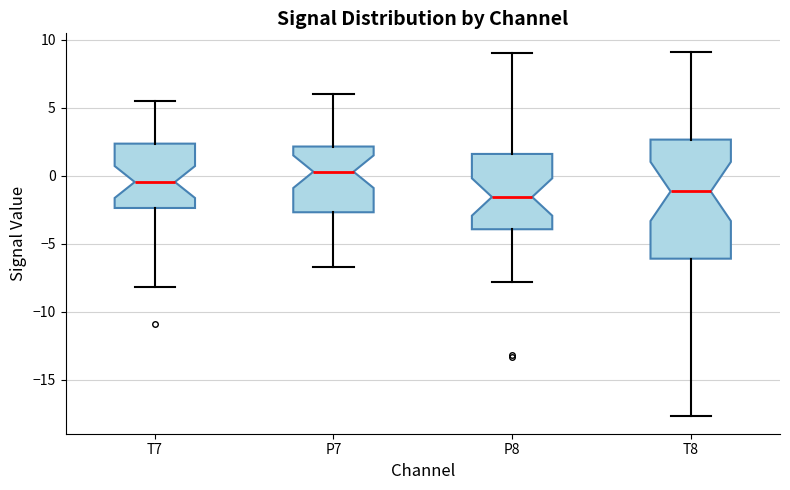

Reading left to right, read every box against the y-axis: the position of its median line, the range the box covers, and the ends of its whiskers. The values are not printed on the chart, so give them approximately, as read against the axis.

T7: median -0.5, box -2.5 to 2.5, whiskers -8.0 to 5.5
P7: median 0.5, box -2.5 to 2.0, whiskers -6.5 to 6.0
P8: median -1.5, box -4.0 to 1.5, whiskers -8.0 to 9.0
T8: median -1.0, box -6.0 to 2.5, whiskers -17.5 to 9.0